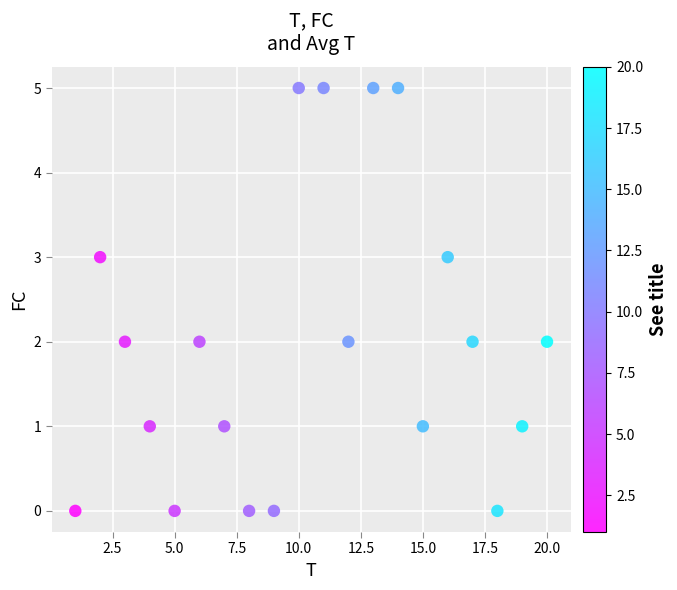

What is the range of X values (max minus min)?

19